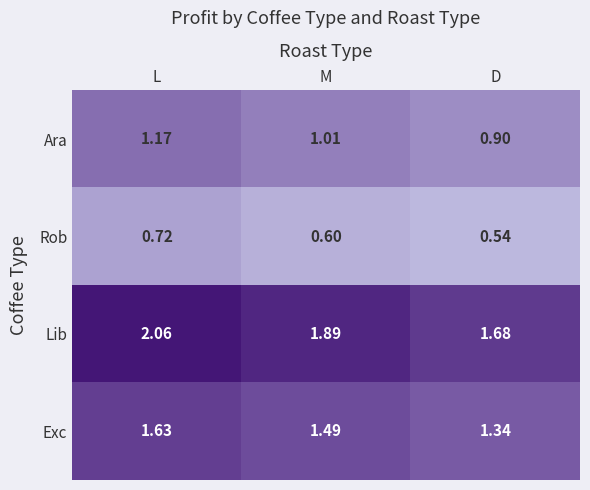

At which label does Lib reach its minimum?

D